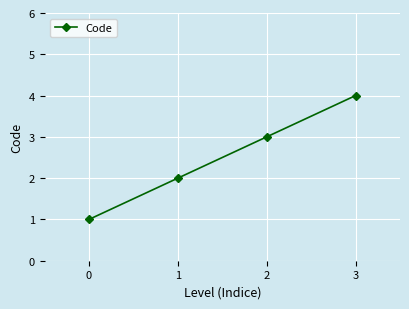

True or false: there are more than 0 points higher than both neighbors.

False